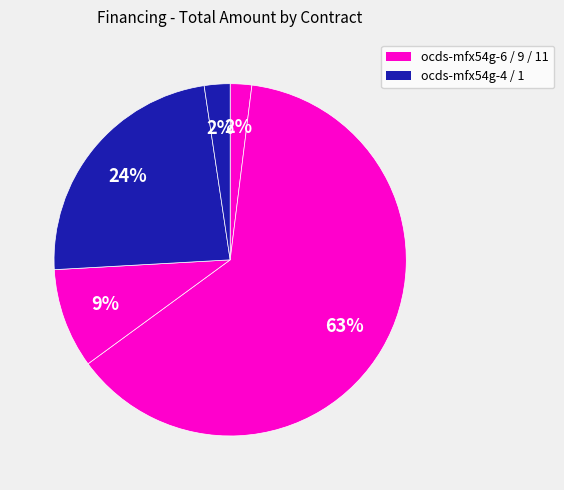

Count the number of slices in the pie.

5